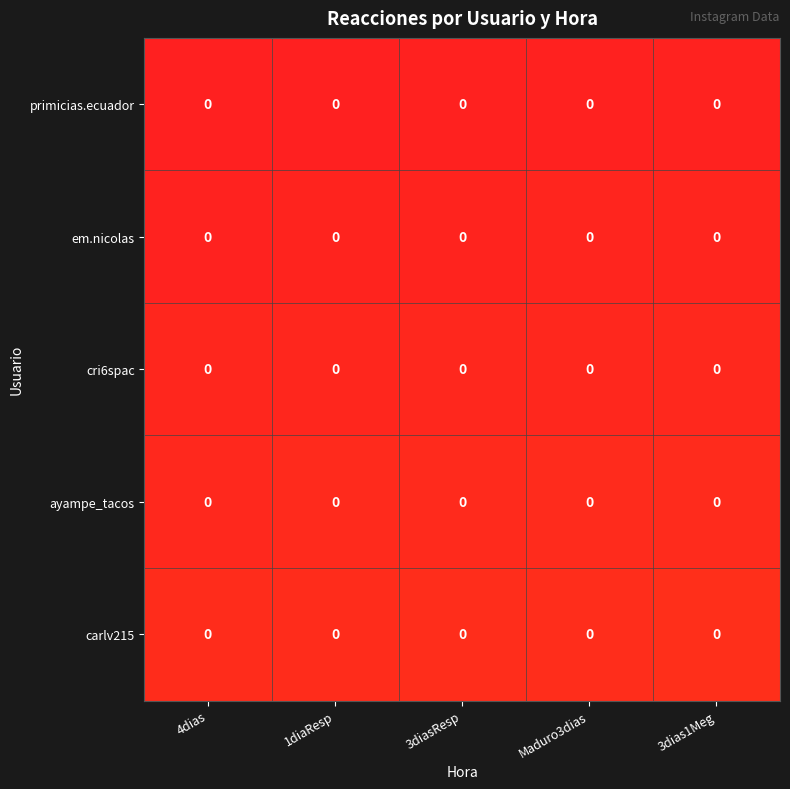

Where is em.nicolas nearest to the value 0?

4dias